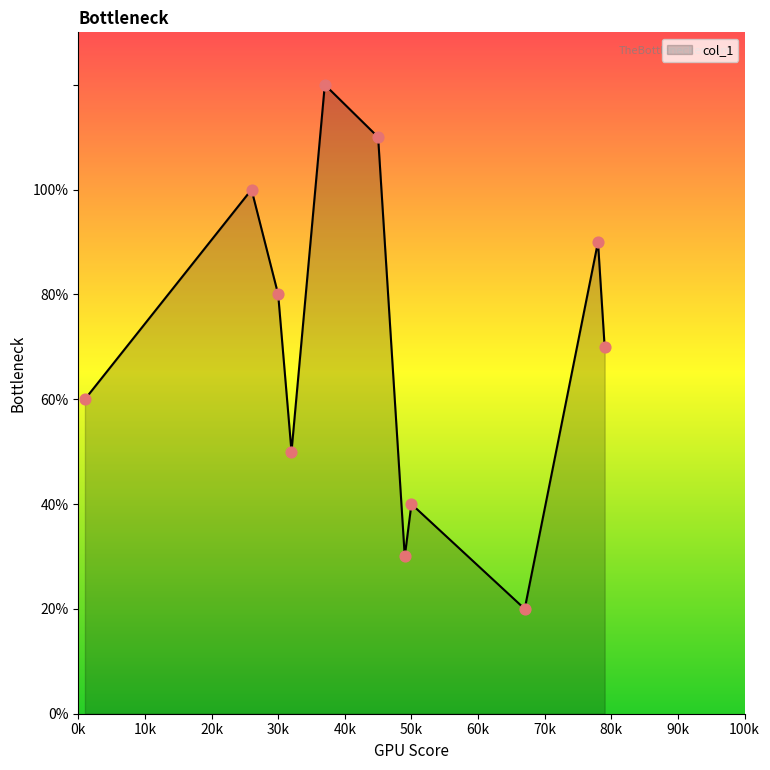

Is this an area chart (filled region under the line)?

Yes